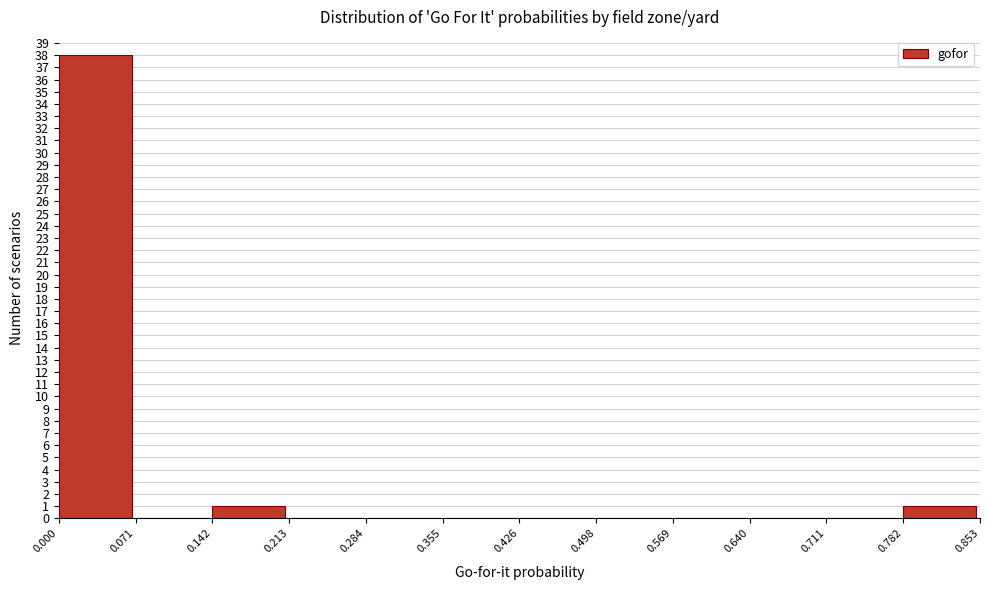

What is the height of the bar covering 0.000 to 0.071 on the x-axis? The values are not printed on the chart, so give them approximately, as read against the axis.

38